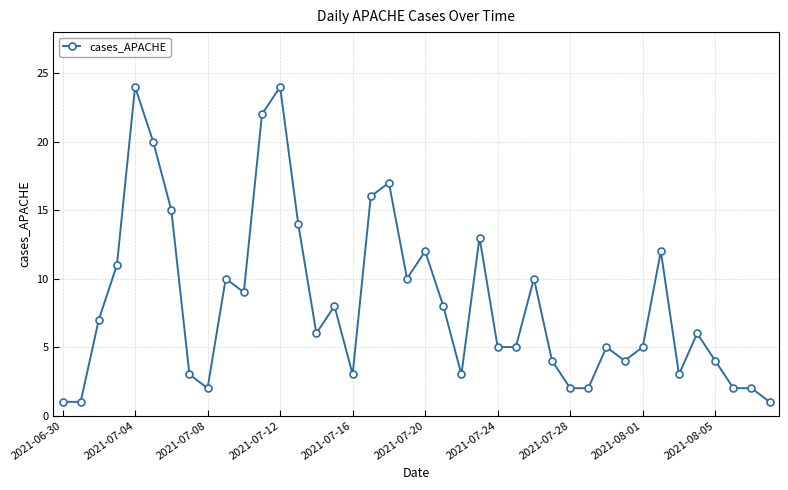

What is the difference between the second highest and second lowest values?

23